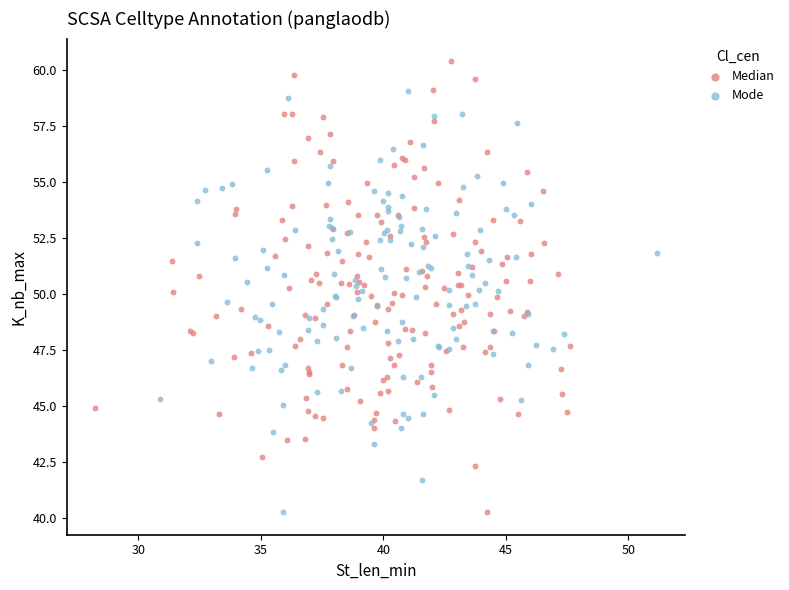

What are all the series names shown in the legend?

Median, Mode